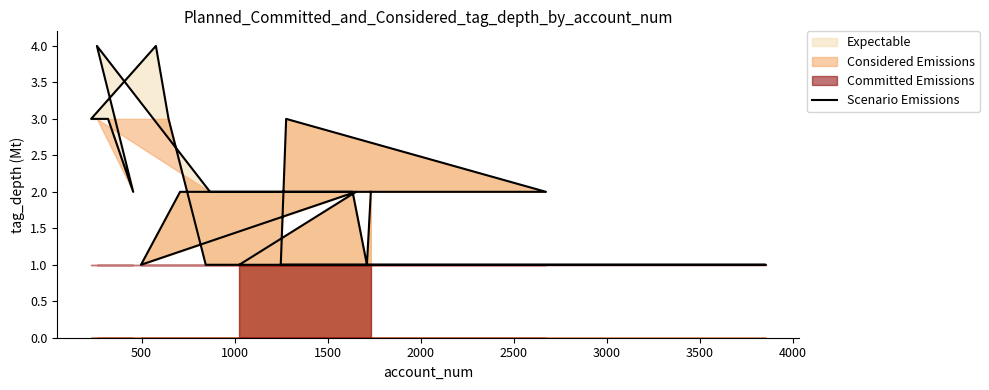

How many values are between 1 and 3?

18